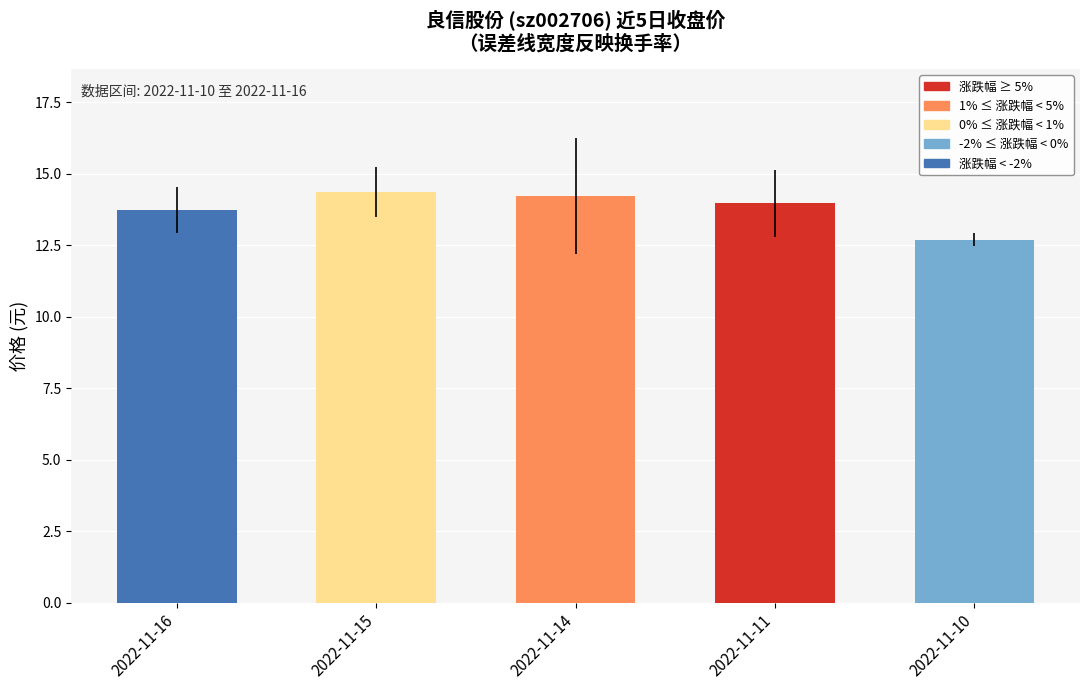

What is the average value?

13.8